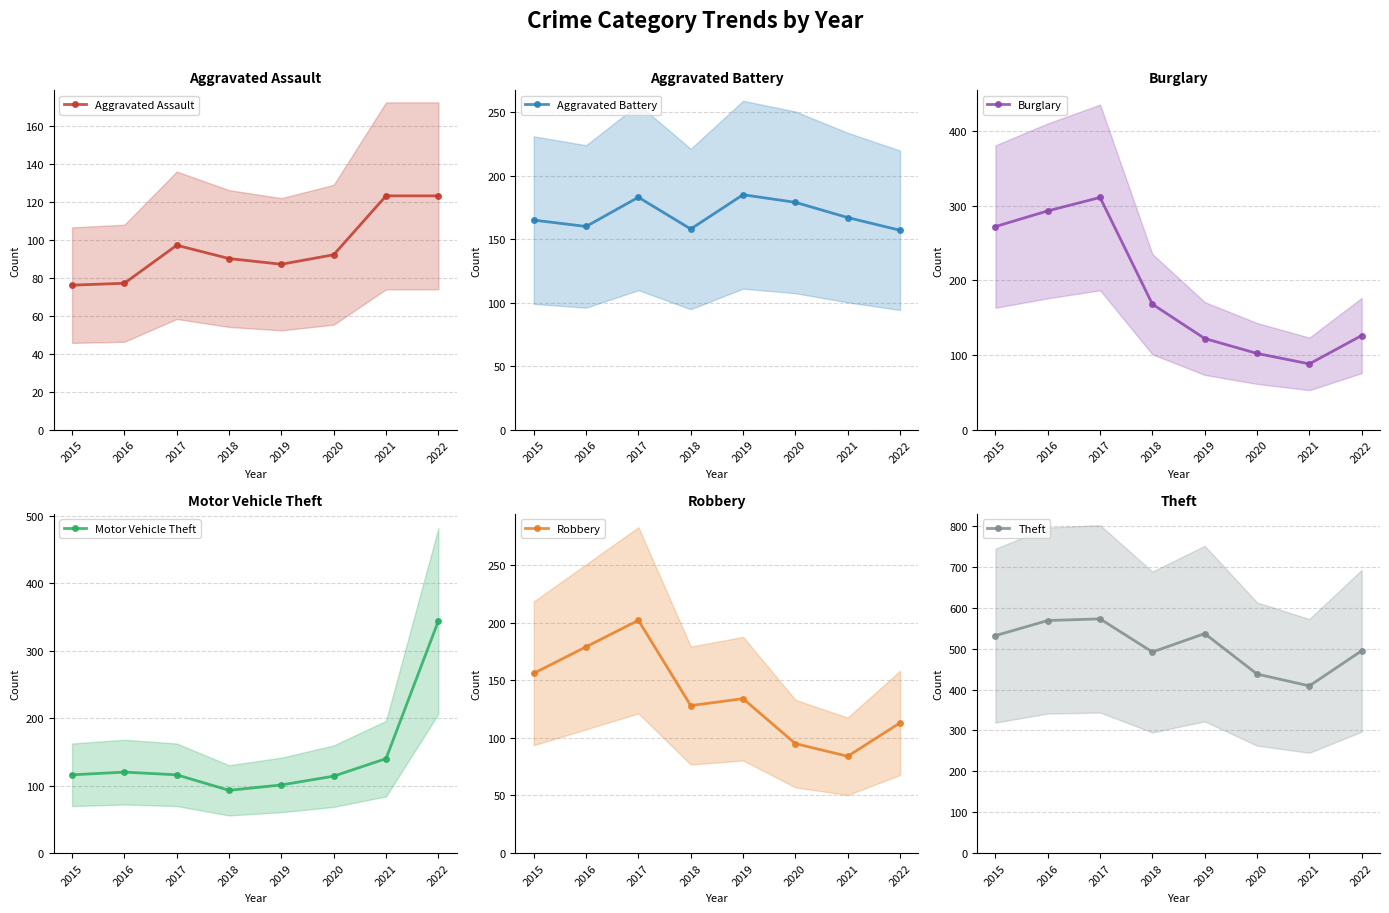

At which category does Aggravated Assault reach its first local valley?

2019